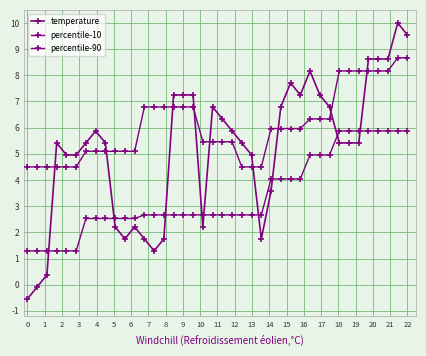

Reading left to right, list all the values displayed in this chart.

temperature: -0.5	-0.1	0.4	5.4	5.0	5.0	5.4	5.9	5.4	2.2	1.8	2.2	1.8	1.3	1.8	7.2	7.2	7.2	2.2	6.8	6.3	5.9	5.4	5.0	1.8	3.6	6.8	7.7	7.2	8.2	7.2	6.8	5.4	5.4	5.4	8.6	8.6	8.6	10.0	9.5
percentile-10: 1.3	1.3	1.3	1.3	1.3	1.3	2.5	2.5	2.5	2.5	2.5	2.5	2.7	2.7	2.7	2.7	2.7	2.7	2.7	2.7	2.7	2.7	2.7	2.7	2.7	4.0	4.0	4.0	4.0	5.0	5.0	5.0	5.9	5.9	5.9	5.9	5.9	5.9	5.9	5.9
percentile-90: 4.5	4.5	4.5	4.5	4.5	4.5	5.1	5.1	5.1	5.1	5.1	5.1	6.8	6.8	6.8	6.8	6.8	6.8	5.5	5.5	5.5	5.5	4.5	4.5	4.5	6.0	6.0	6.0	6.0	6.3	6.3	6.3	8.2	8.2	8.2	8.2	8.2	8.2	8.7	8.7